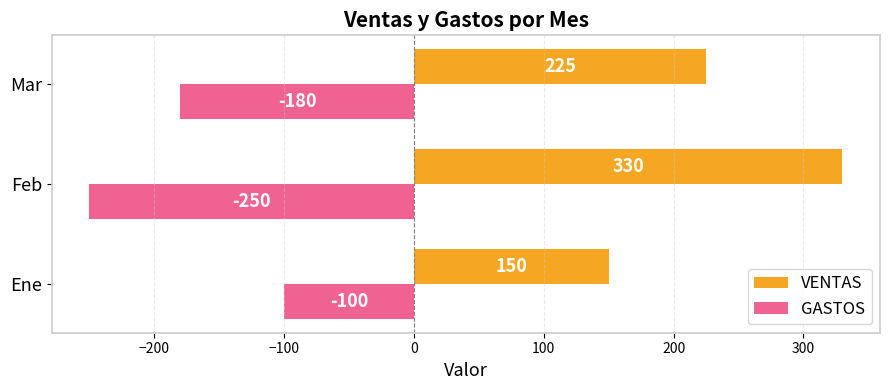

How many values in the VENTAS series are below 225?

1